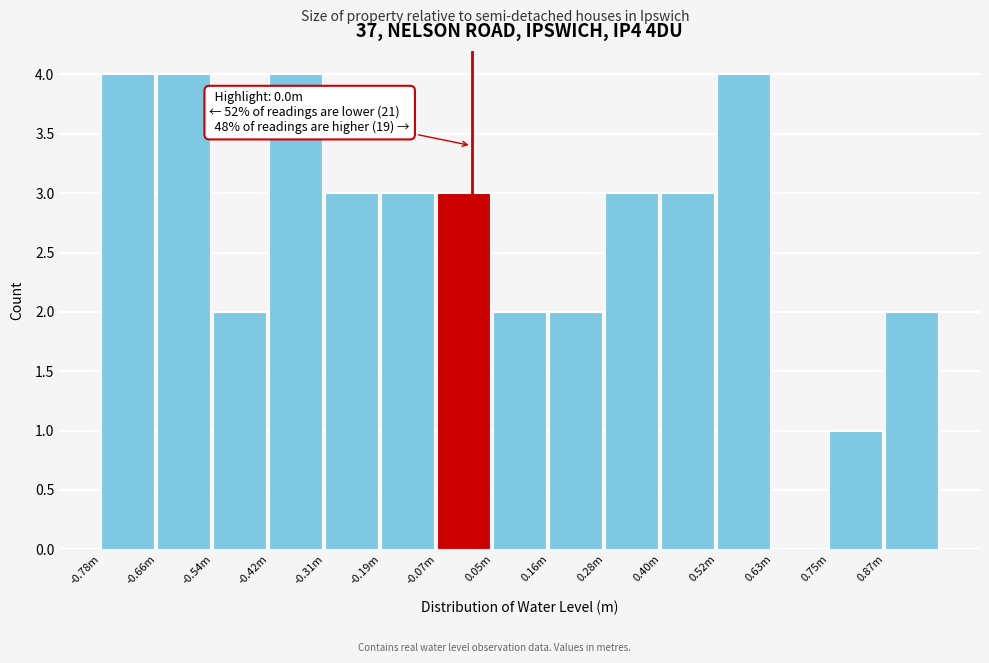

Reading right to left, what are all the values shown in this chart?

0.87m=2	0.75m=1	0.63m=0	0.52m=4	0.40m=3	0.28m=3	0.16m=2	0.05m=2	-0.07m=3	-0.19m=3	-0.31m=3	-0.42m=4	-0.54m=2	-0.66m=4	-0.78m=4